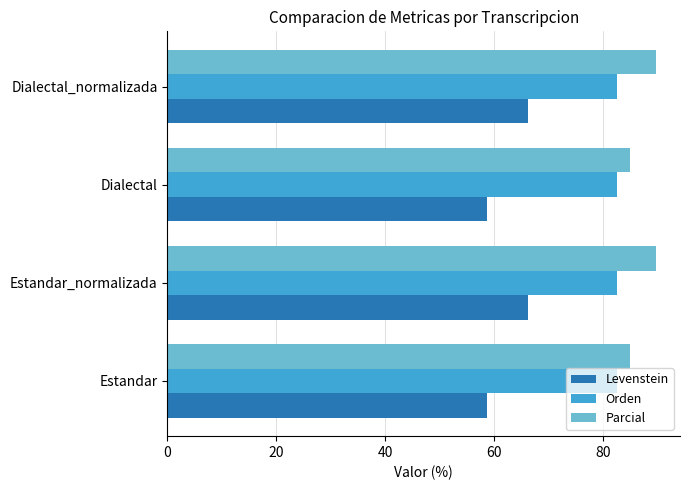

What is the highest value of the Orden series?

82.5